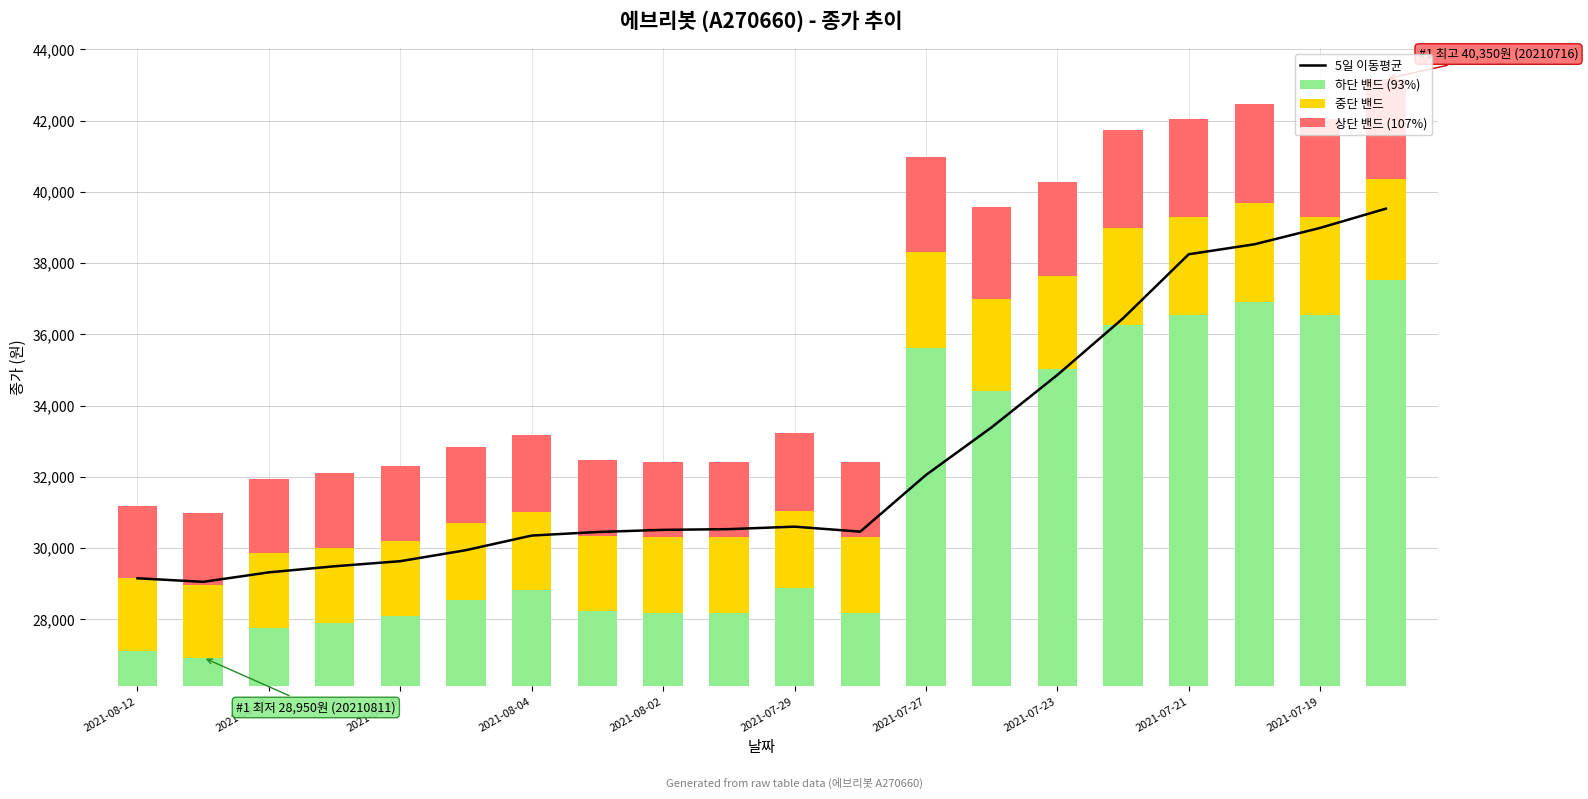

Is the value of 상단 밴드 (107%) at 11 greater than the value of 하단 밴드 (93%) at 2021-08-10?

No